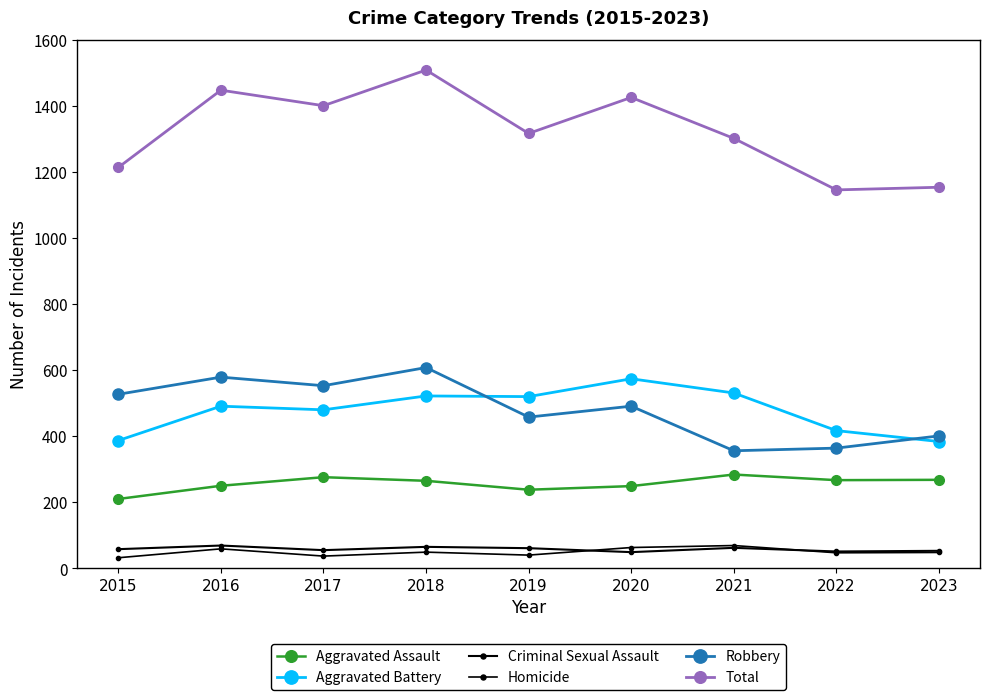

What is the value of the Homicide point at the 1st from the left?

32